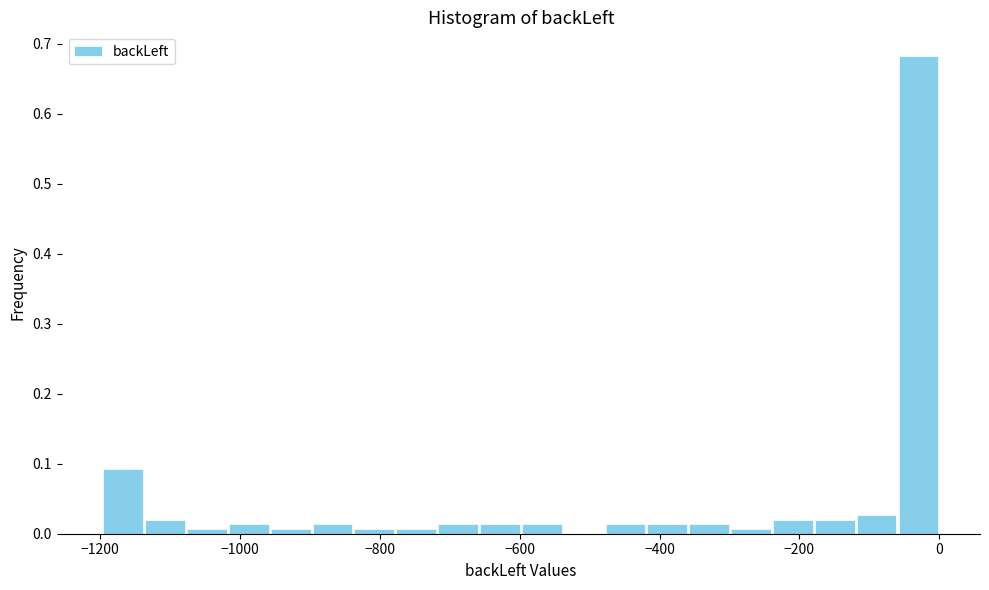

Around what value on the x-axis is the tallest bar? Give the approximate position of its centre, as read against the axis.

-20